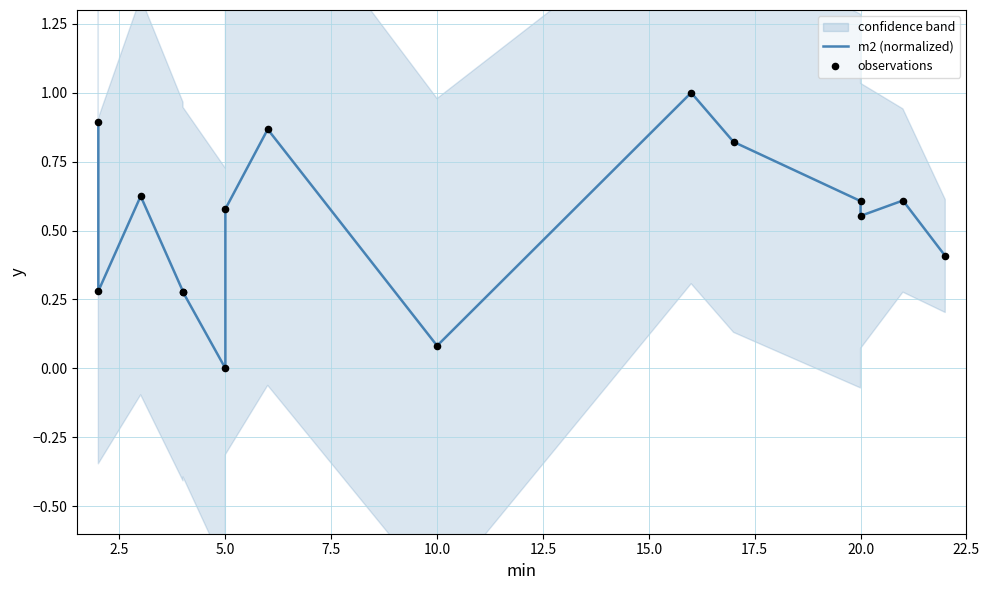

What is the total value across all series at 15.0?

1.2